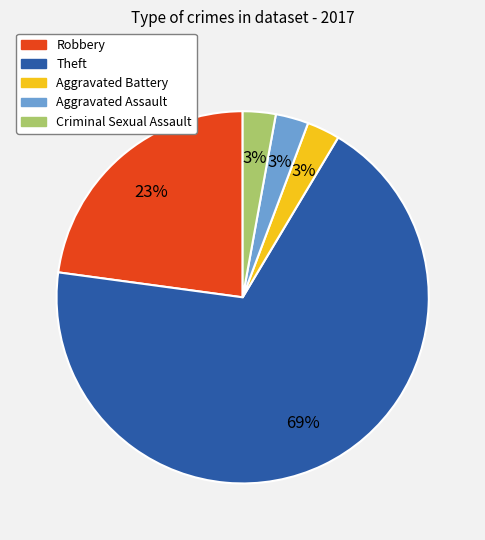

Is it true that Aggravated Assault is 3% of the pie?

True